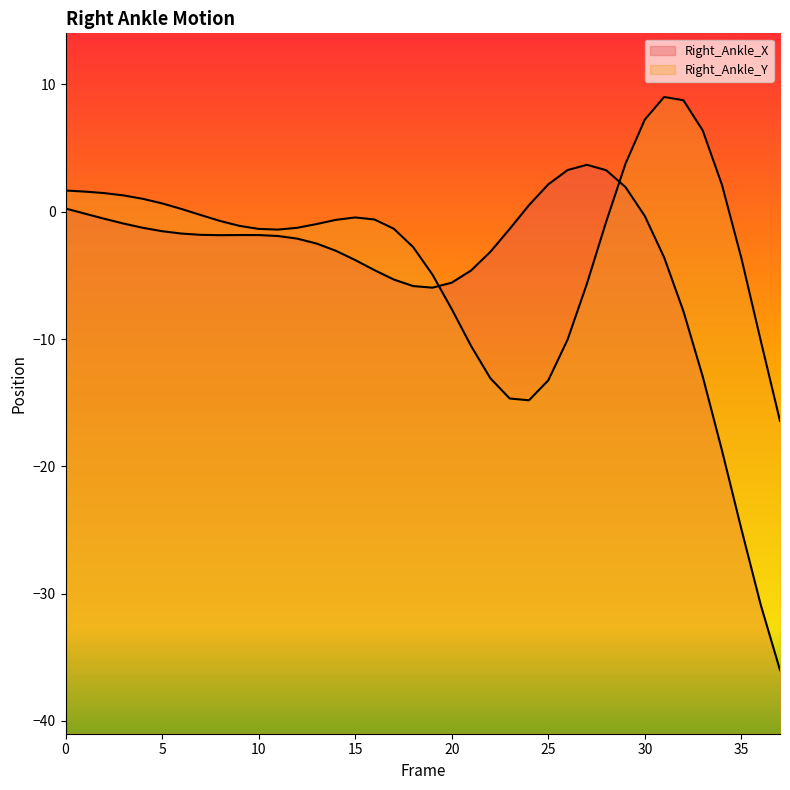

Does the chart display data point markers on the line(s)?

No